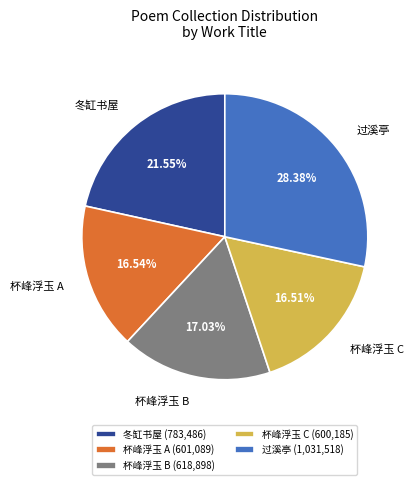

Which has a higher value, 杯峰浮玉 C (600,185) or 杯峰浮玉 B (618,898)?

杯峰浮玉 B (618,898)